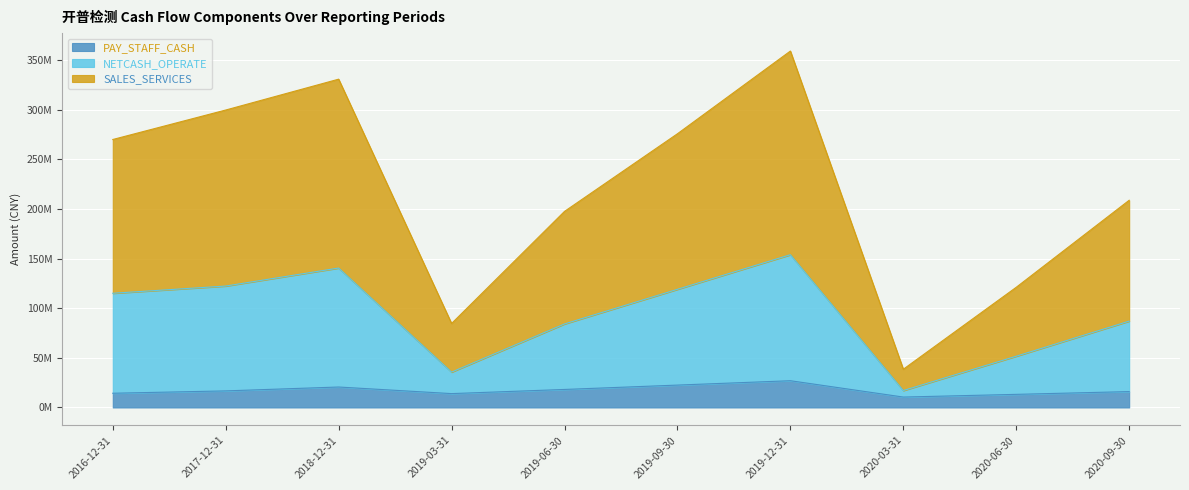

At which label is PAY_STAFF_CASH closest to 18712245?

2019-06-30